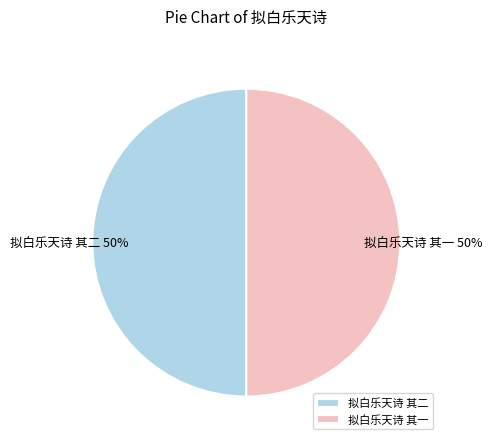

To the nearest percent, what is the average slice percentage?

50%